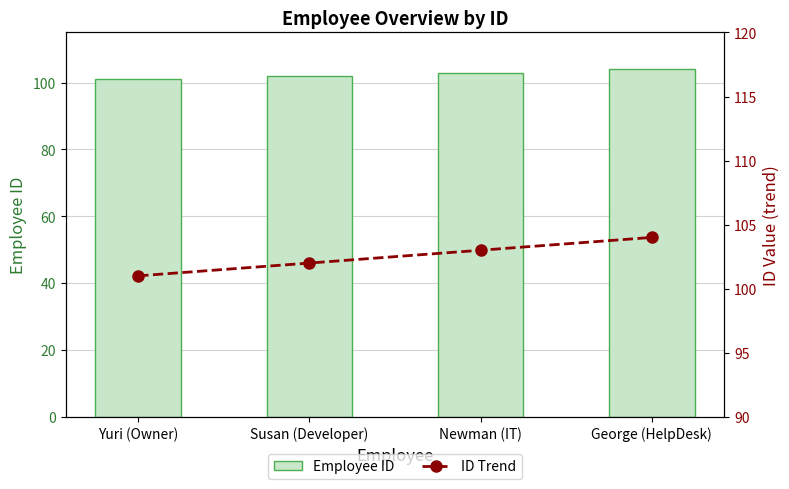

What is the sum of all Employee ID values?

410